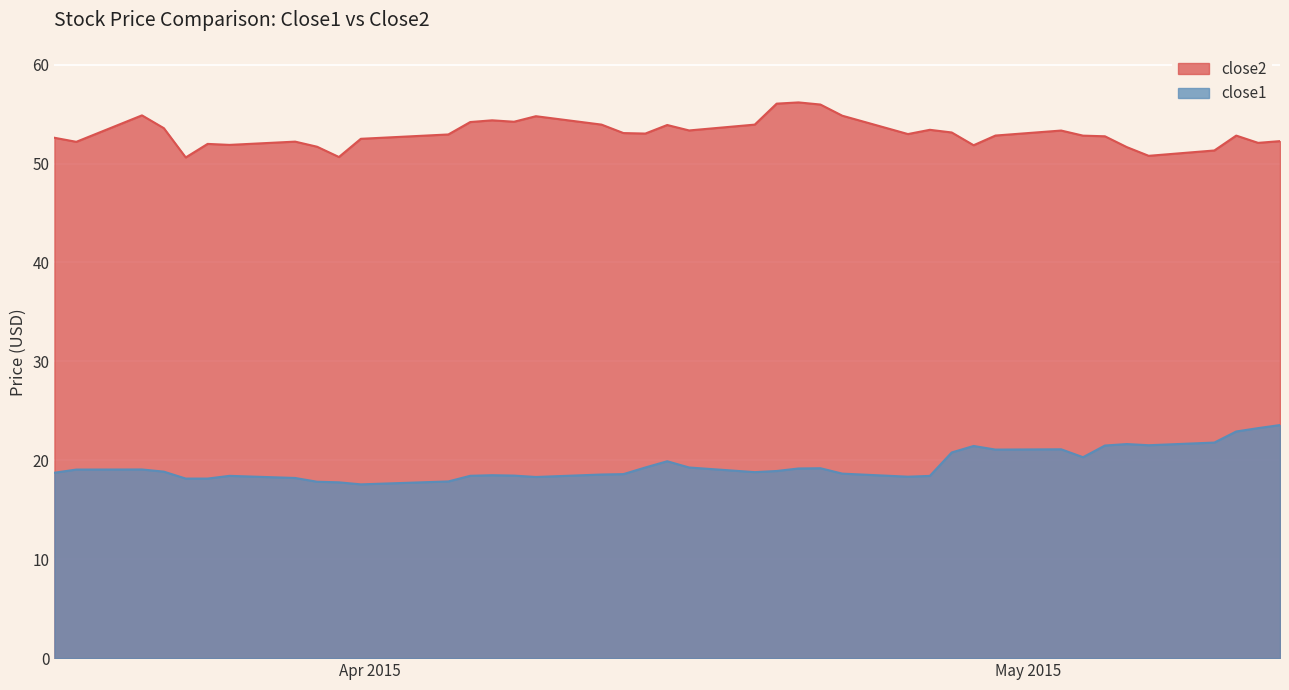

Which series has the largest total across all categories?

close2